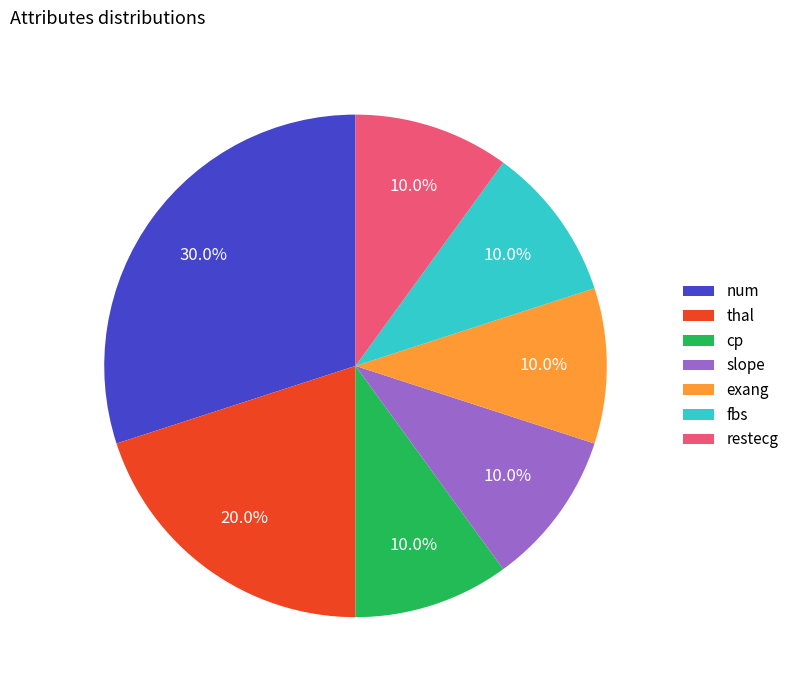

Which slice is the largest?

num